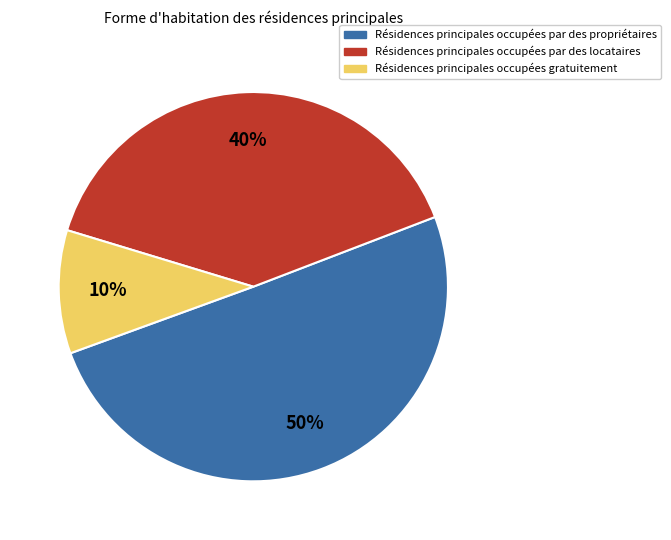

Combined, do 5 and 3 account for over 50%?

No